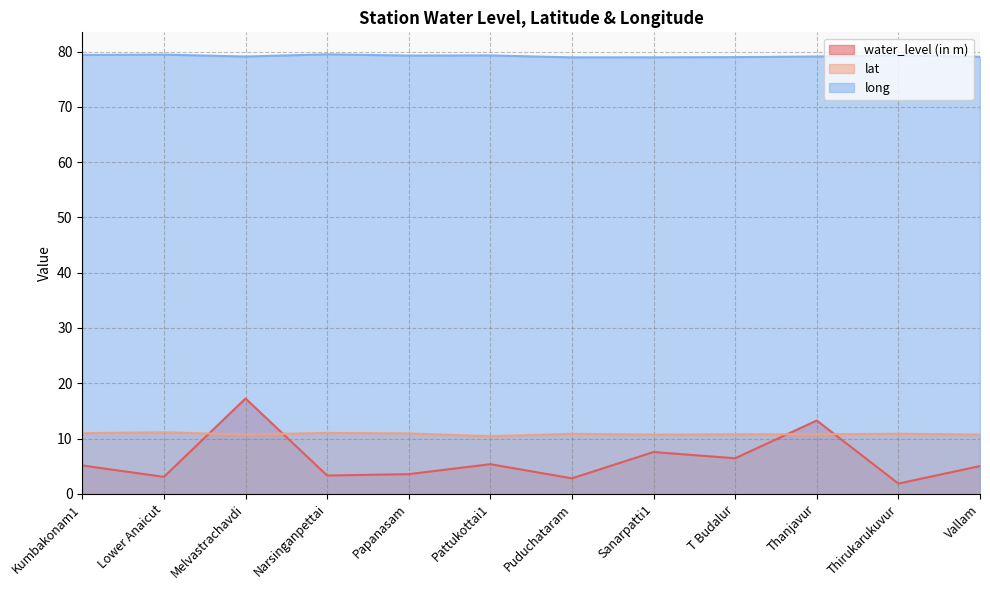

At which category does water_level (in m) reach its first local valley?

Lower Anaicut